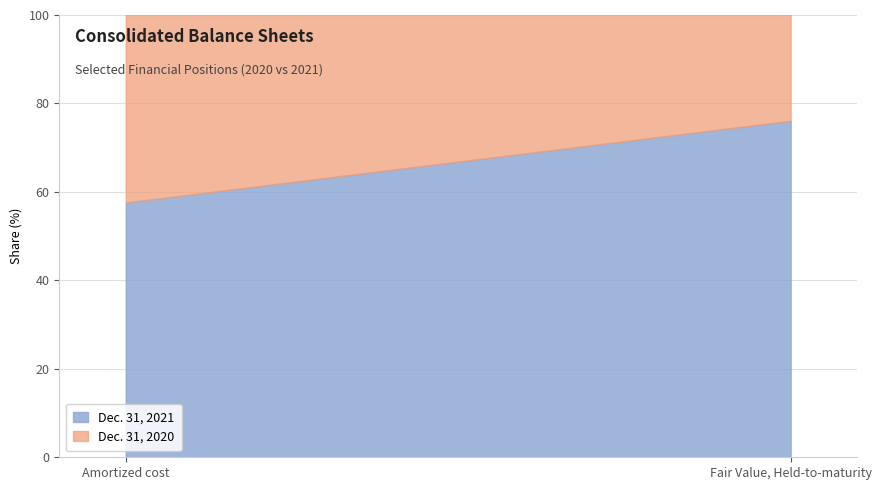

The value of Dec. 31, 2021 at Amortized cost is 57.6. True or false?

True